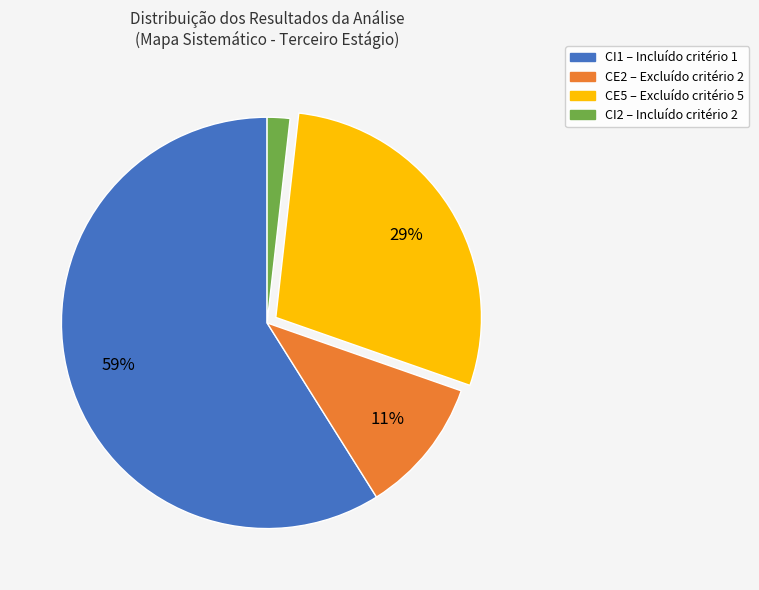

Count the number of slices in the pie.

4